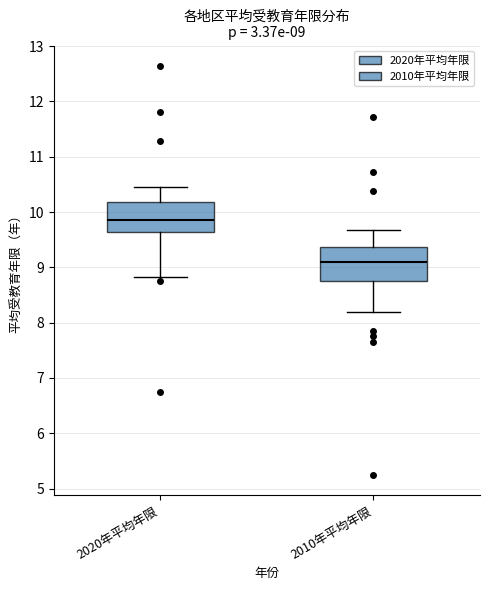

Which box's median line is the highest?

2020年平均年限